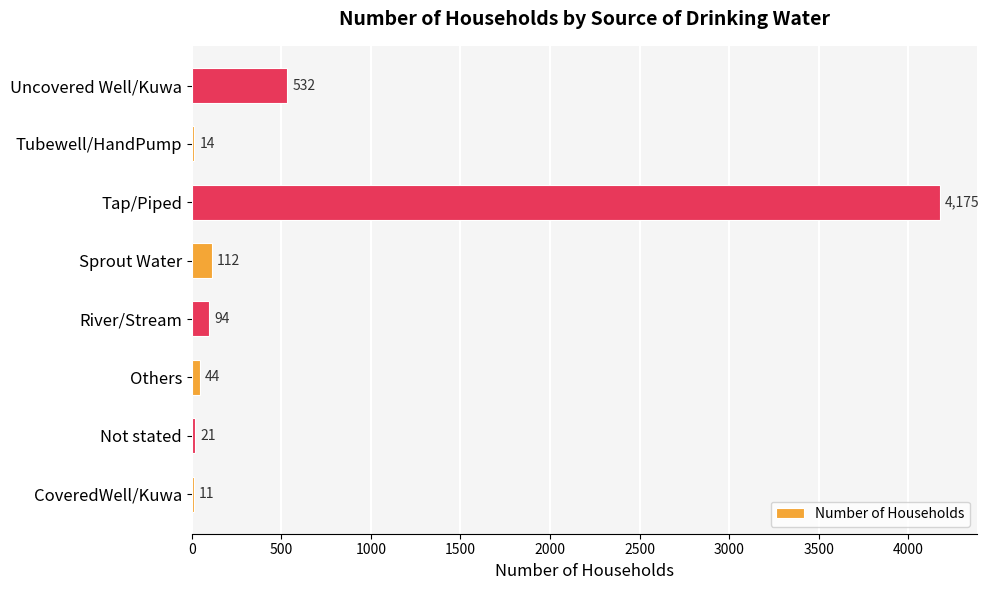

Which category has the highest value across all series?

Tap/Piped